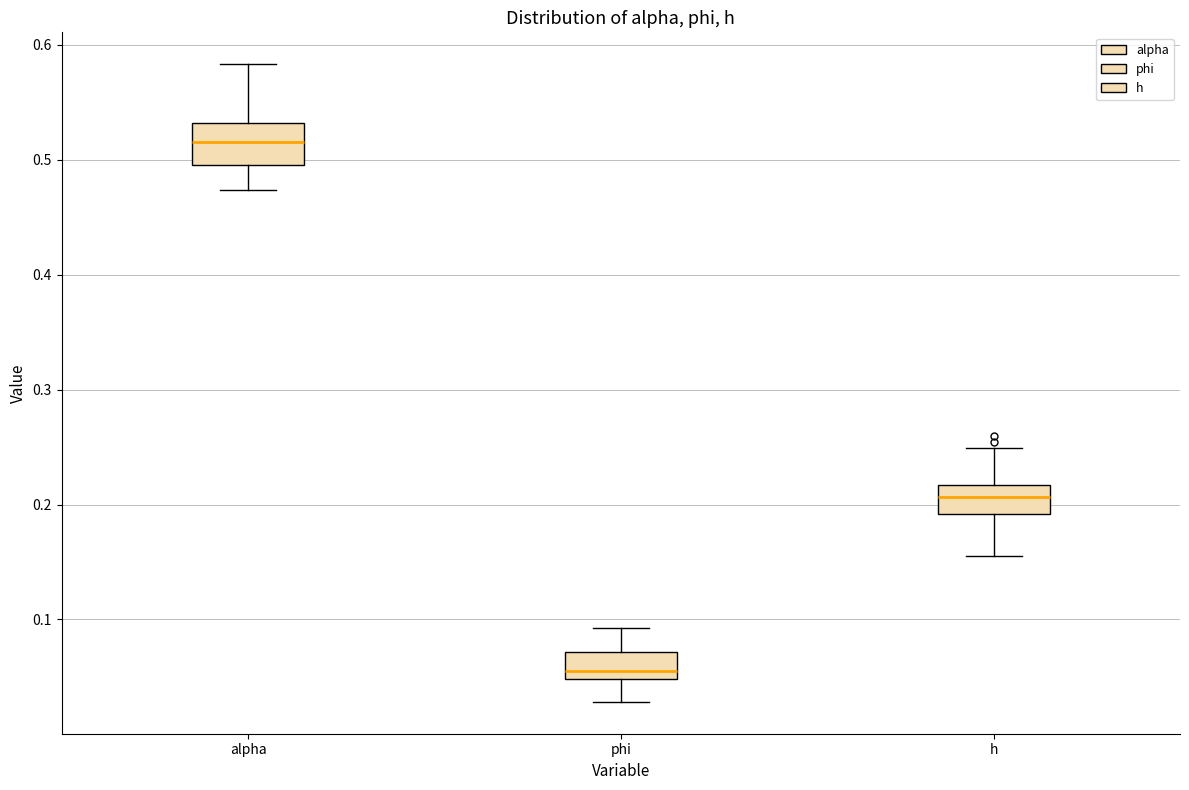

Reading left to right, transcribe this box plot: for each box, give where its median line is, the range the box spans, and where its two whiskers end, as read against the y-axis. The values are not printed on the chart, so give them approximately, as read against the axis.

alpha: median 0.52, box 0.50 to 0.53, whiskers 0.47 to 0.58
phi: median 0.05 (just above the box's lower edge), box 0.05 to 0.07, whiskers 0.03 to 0.09
h: median 0.21, box 0.19 to 0.22, whiskers 0.16 to 0.25